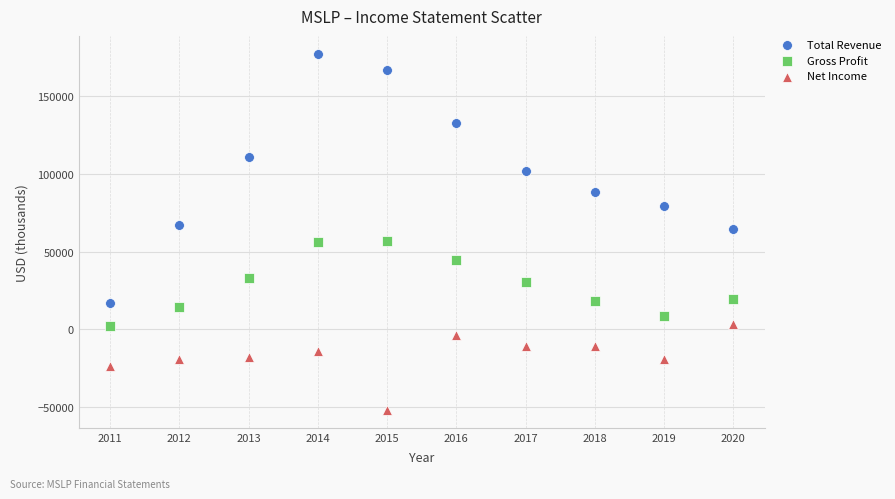

Across all data points, what is the range of Y values (max minus min)?

229300